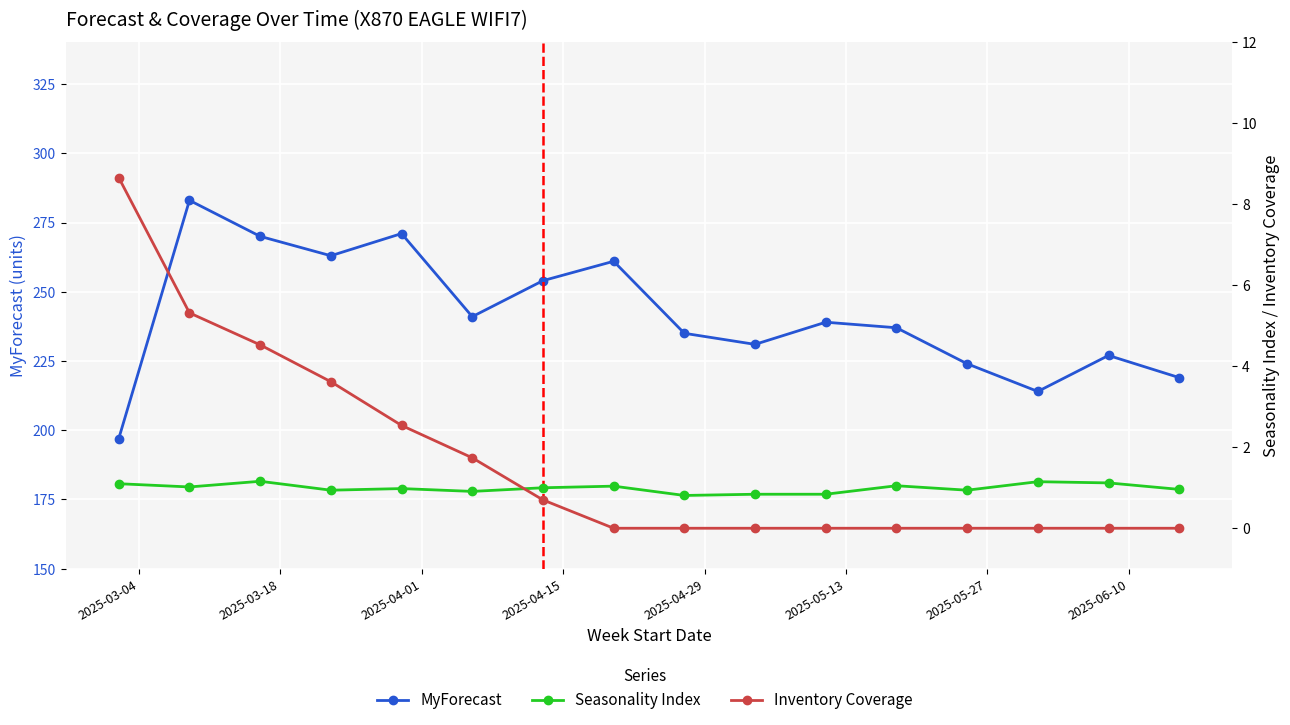

True or false: MyForecast and Inventory Coverage cross at least once.

False